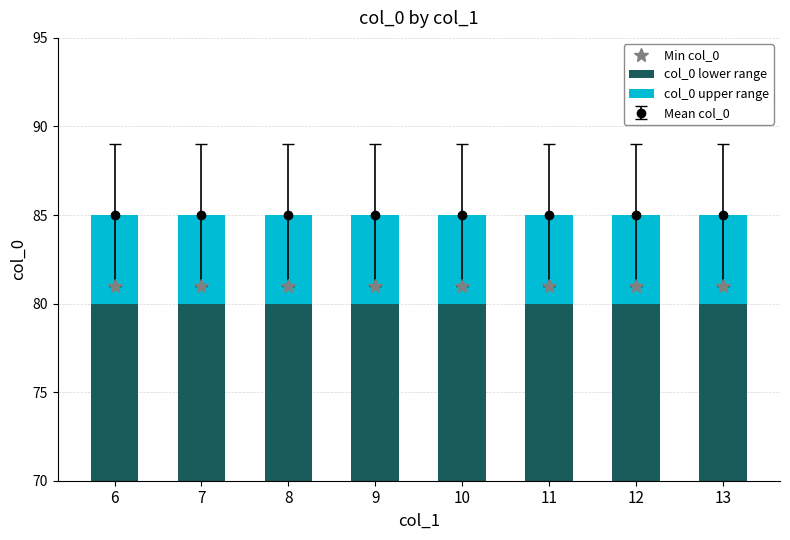

What is the highest value of the Min col_0 series?

81